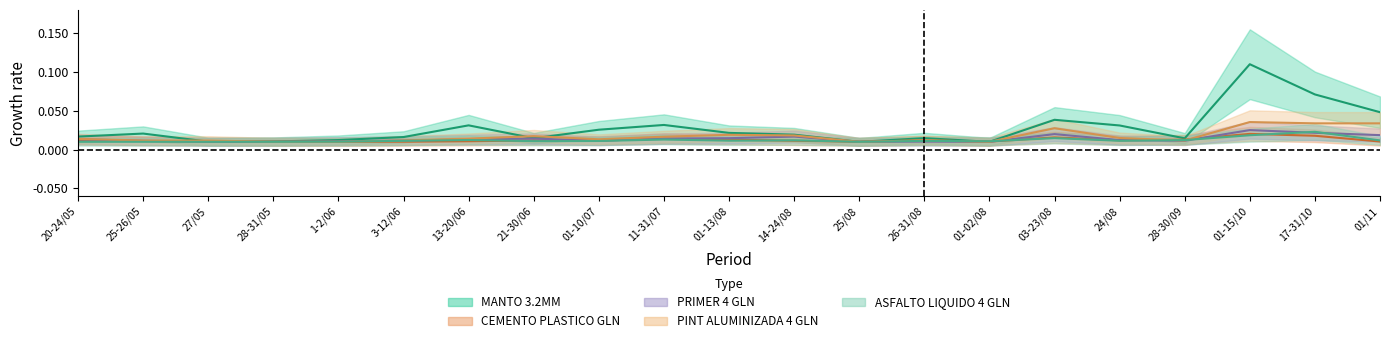

How many interior local peaks does the ASFALTO LIQUIDO 4 GLN BITUPLAST series have?

6